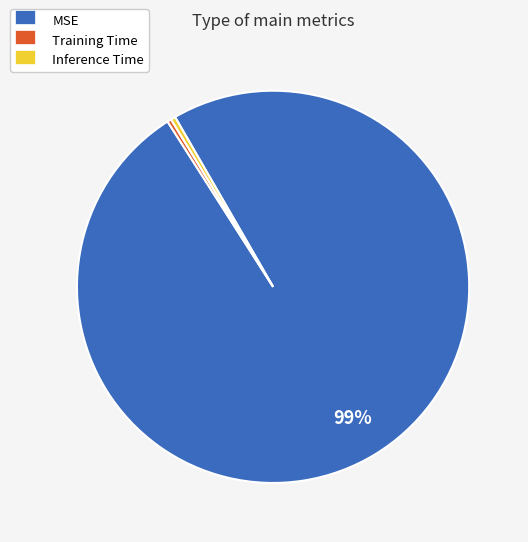

Is the sum of Training Time and Inference Time greater than half?

No